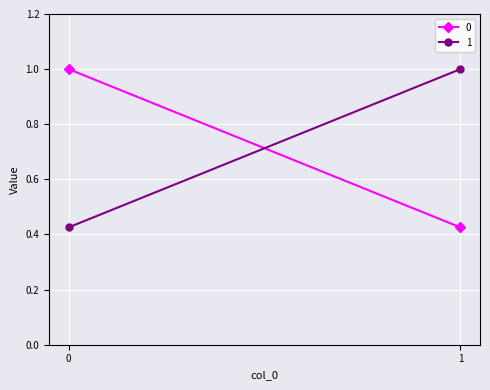

What is the difference between the maximum and minimum values in the 1 series?

0.6